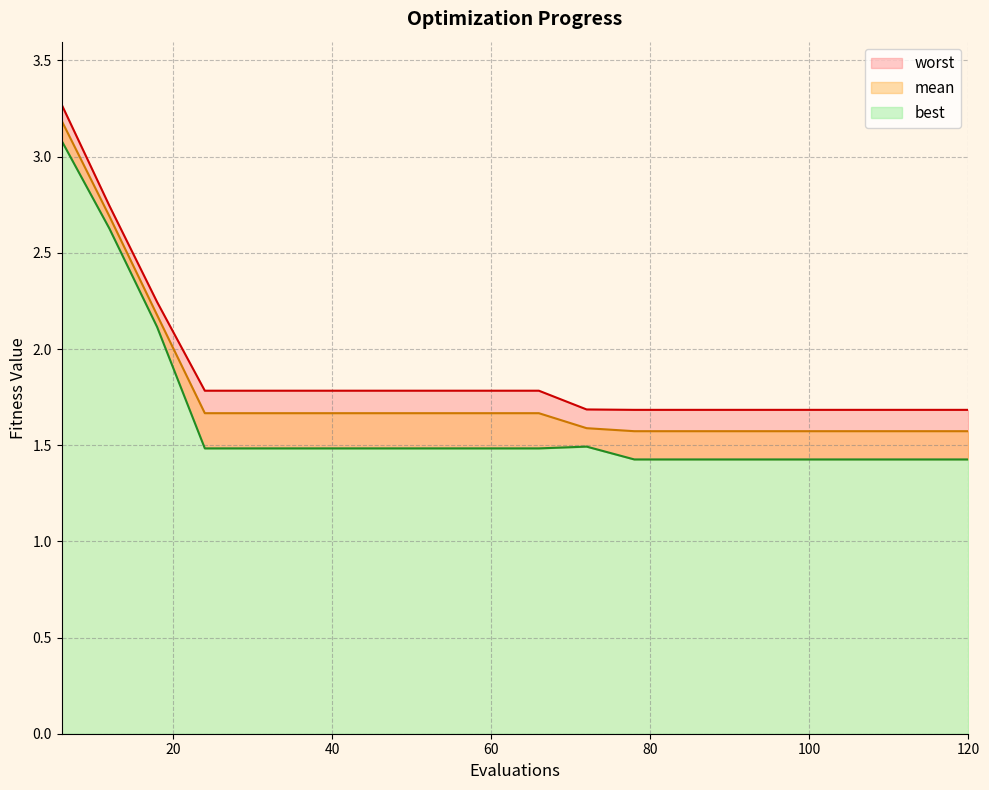

The mean series shows 0.6 at 15. True or false?

False